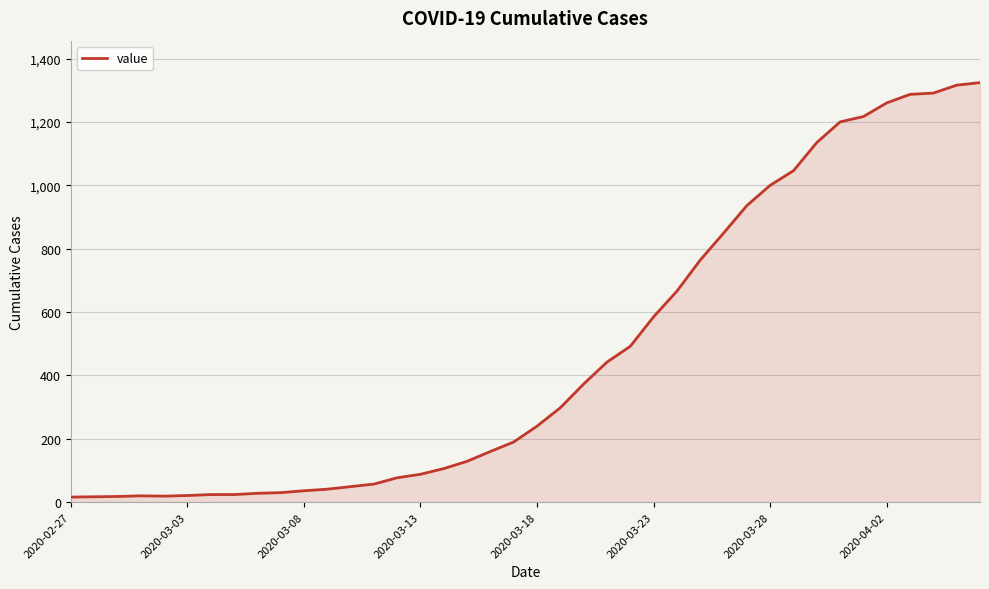

What is the maximum value shown in the chart?

1324